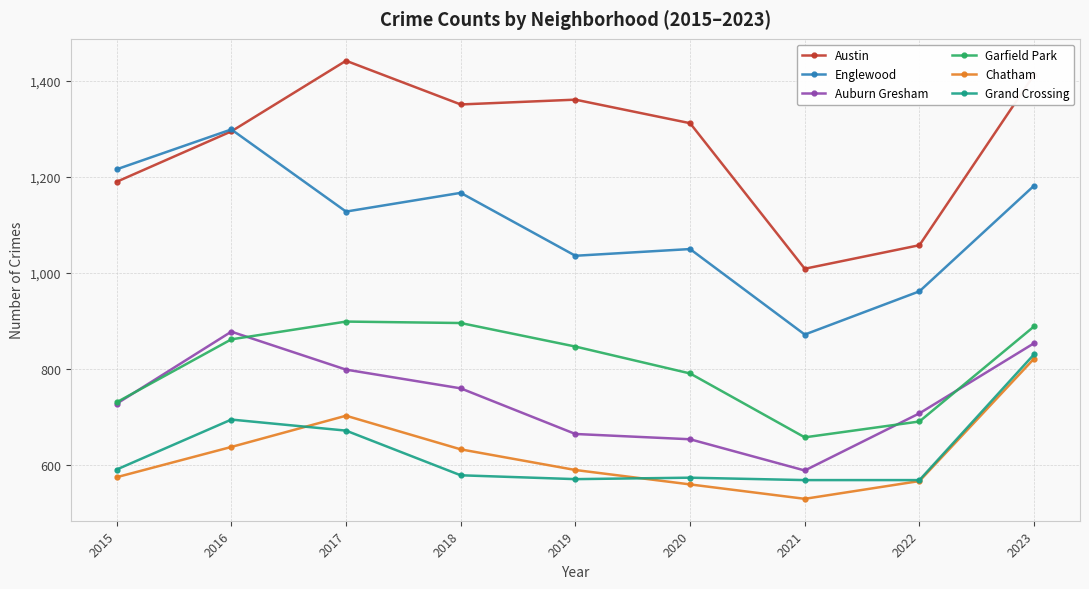

Is this an area chart (filled region under the line)?

No